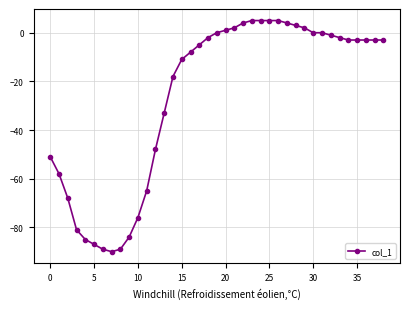

What is the value of the 13th point from the left?

-48